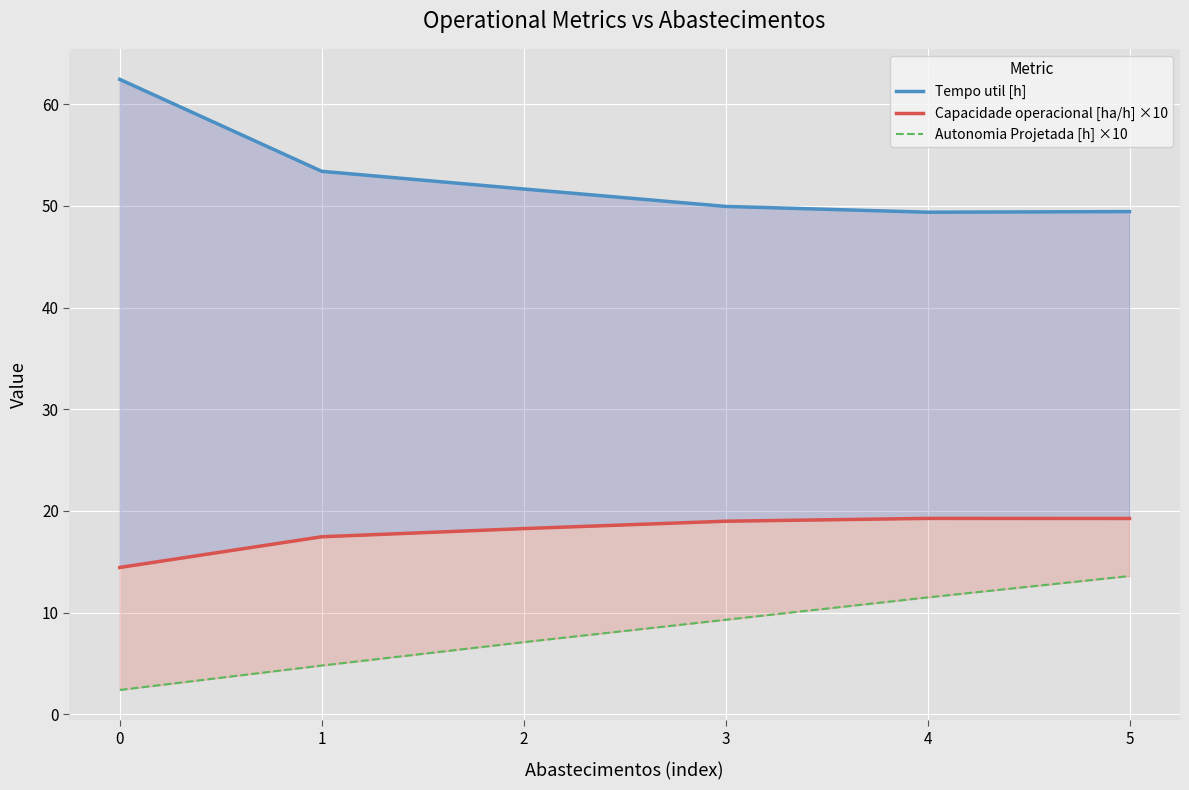

What is the difference between the maximum and minimum values in the Autonomia Projetada [h] ×10 series?

11.2